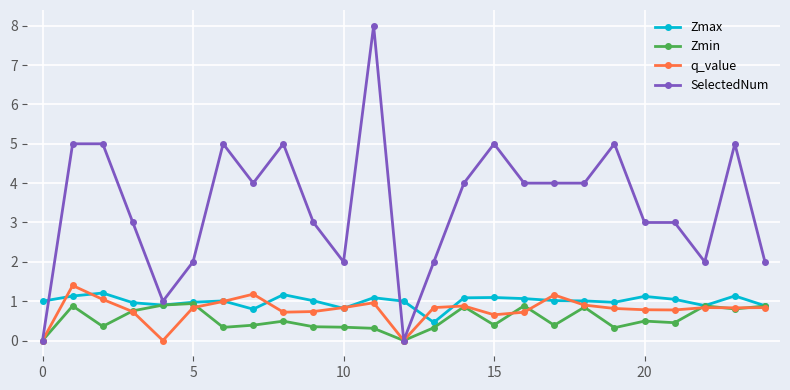

True or false: Zmin has more than 2 interior local peaks.

True